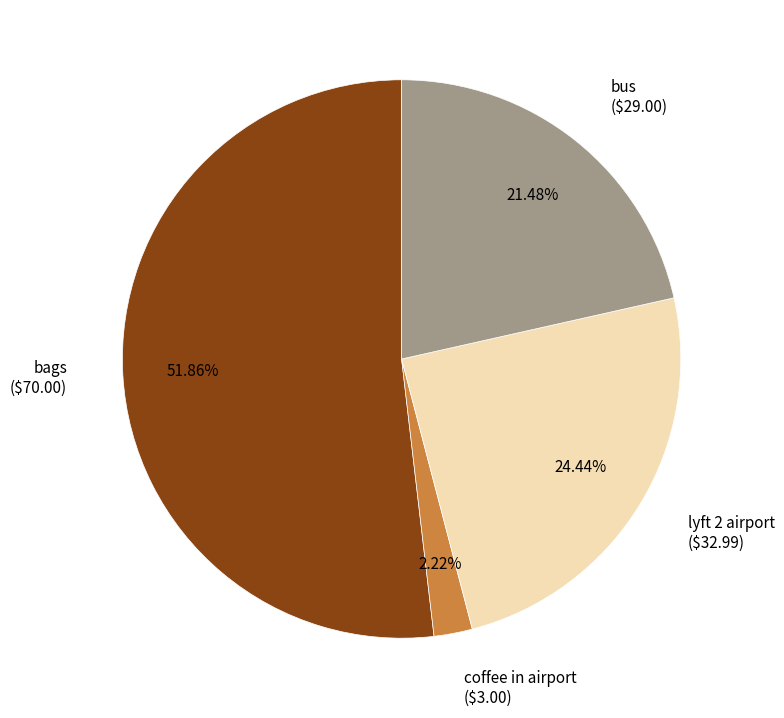

Is there a majority slice in this chart?

Yes